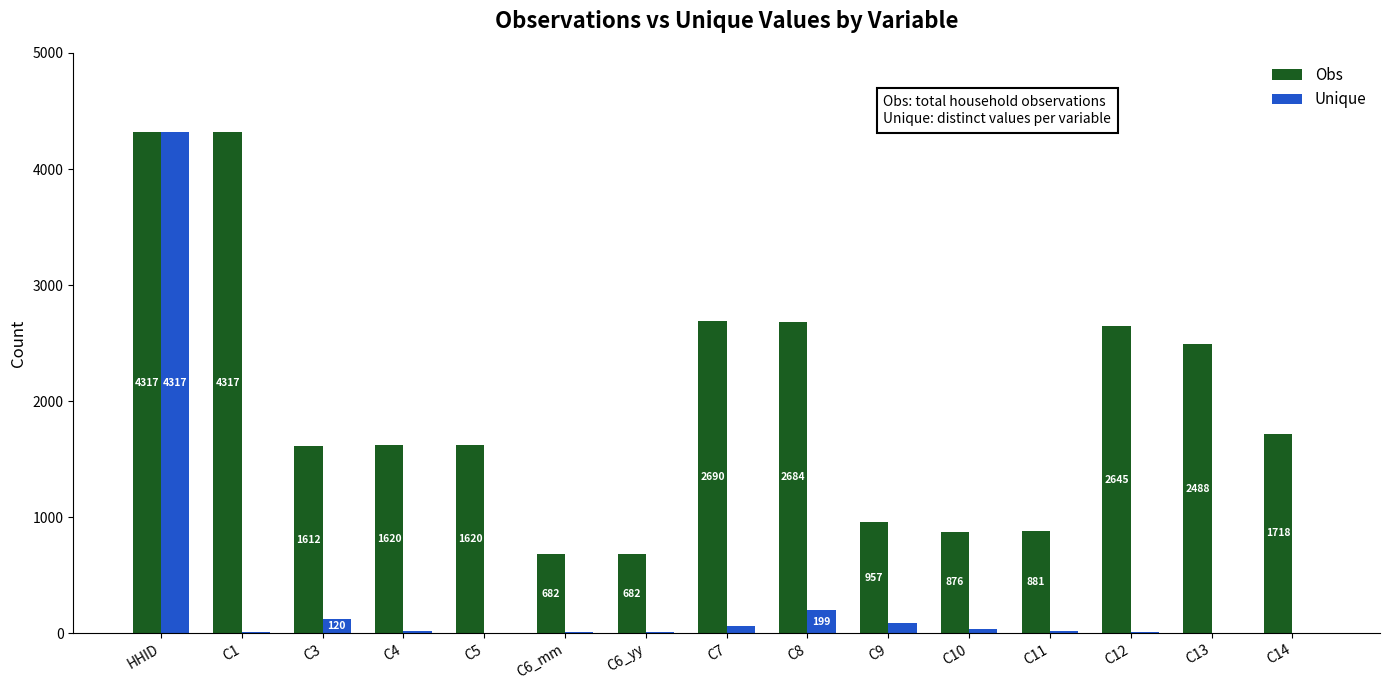

How many groups of bars are there?

15